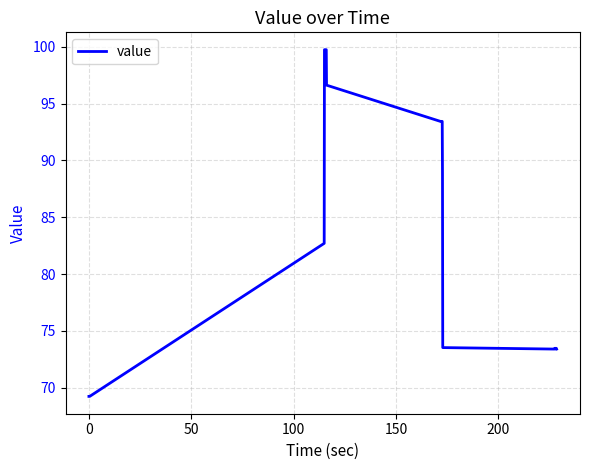

What is the difference between the maximum and minimum values?

30.5